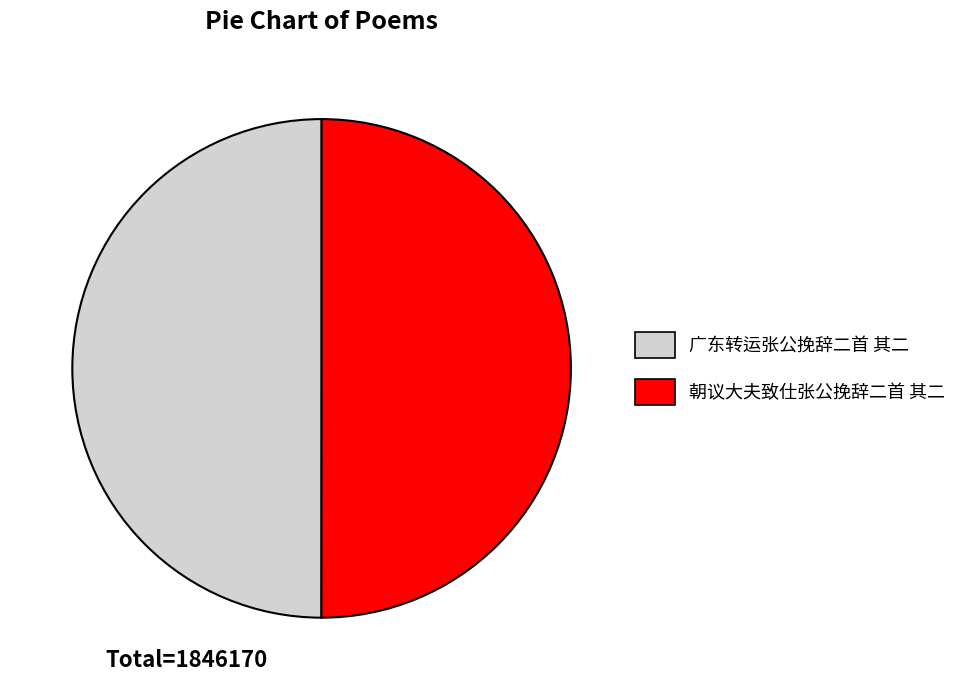

What is the ratio of the value at 广东转运张公挽辞二首 其二 to the value at 朝议大夫致仕张公挽辞二首 其二?

1.0